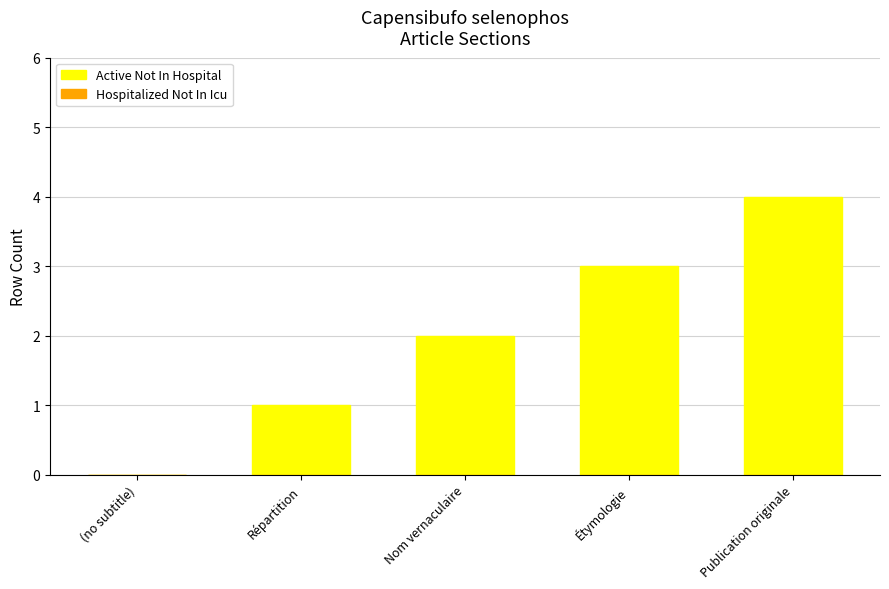

Which label corresponds to the largest value in the chart?

Publication originale